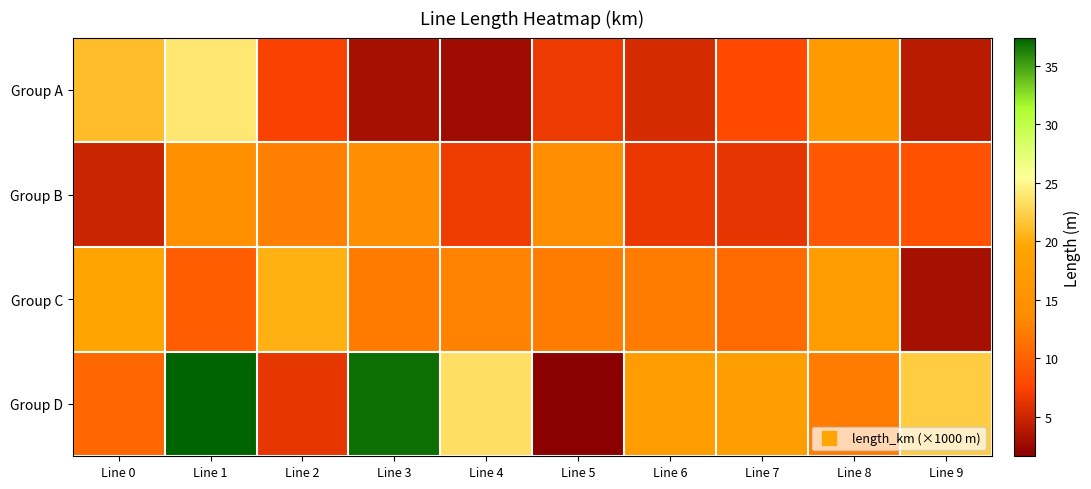

How many data points does each series have?

10